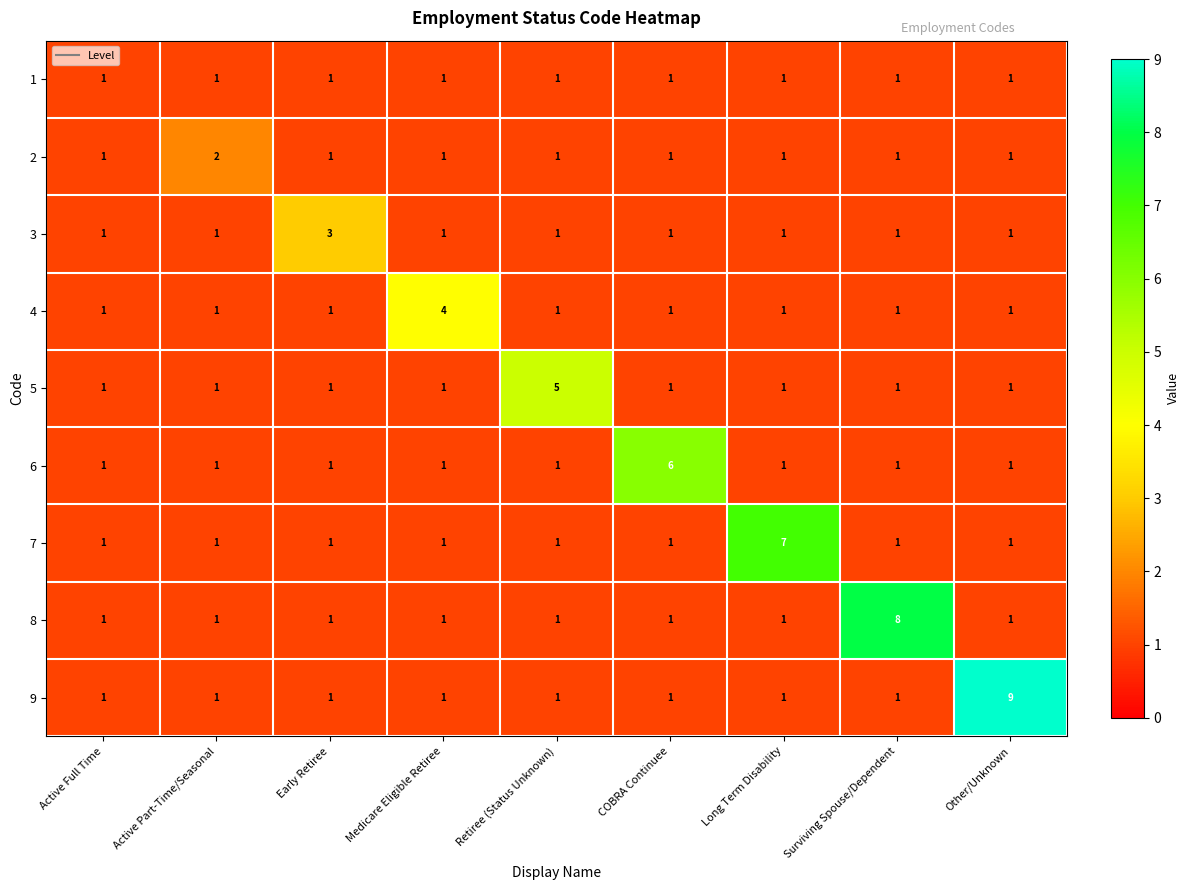

The value of 9 at Active Part-Time/Seasonal is 1. True or false?

True